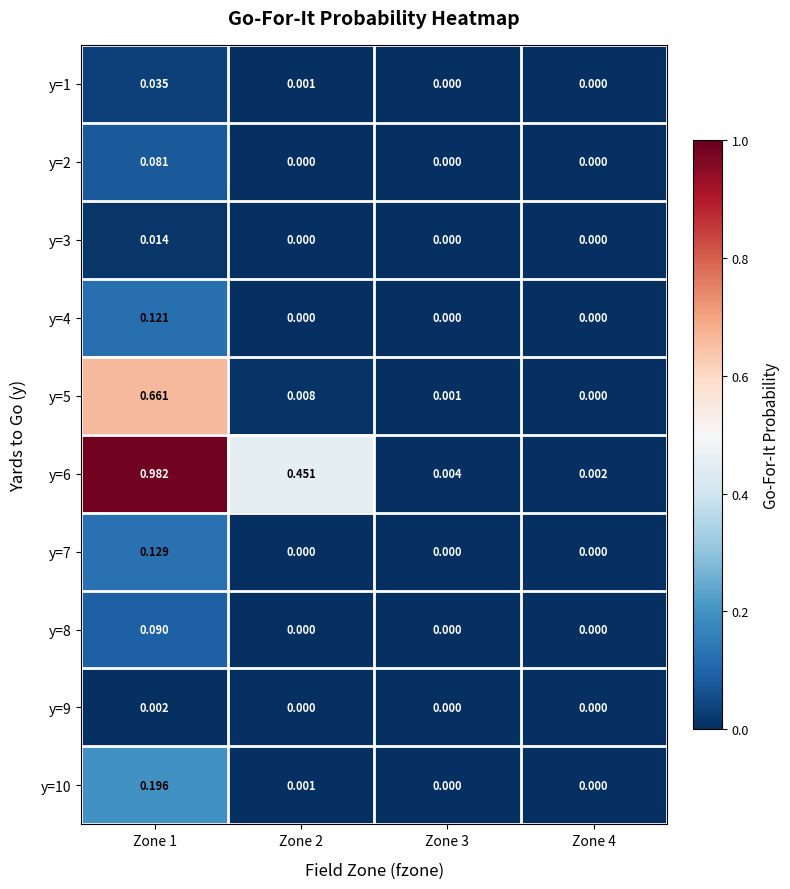

Which series has the widest spread of values?

y=6